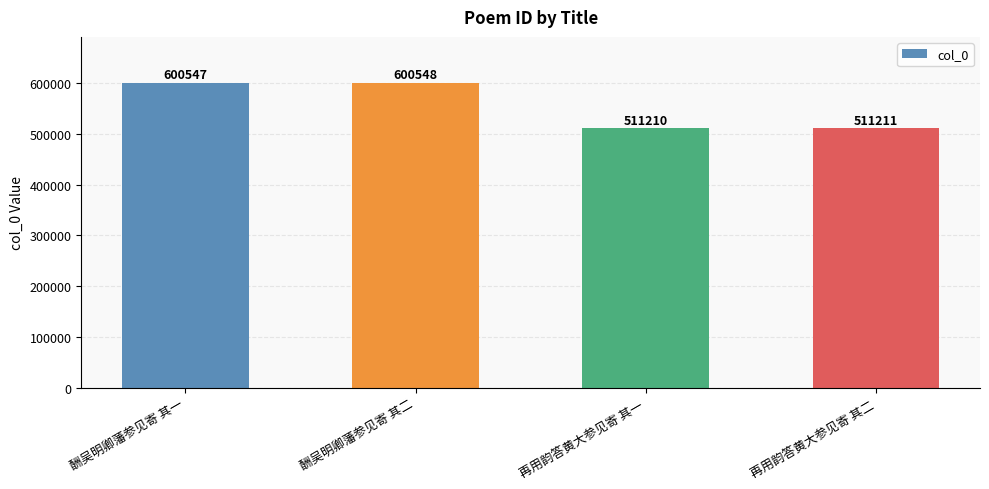

Reading left to right, list all the values displayed in this chart.

酬吴明卿藩参见寄 其一=600547	酬吴明卿藩参见寄 其二=600548	再用韵答黄大参见寄 其一=511210	再用韵答黄大参见寄 其二=511211